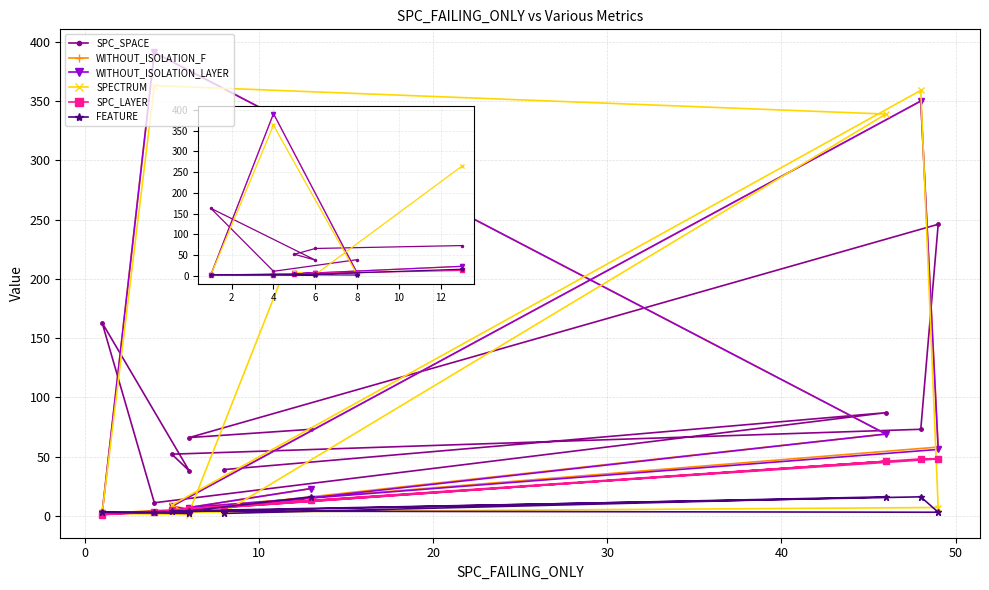

In SPC_LAYER, how many points are lower than both neighbors (excluding endpoints)?

2